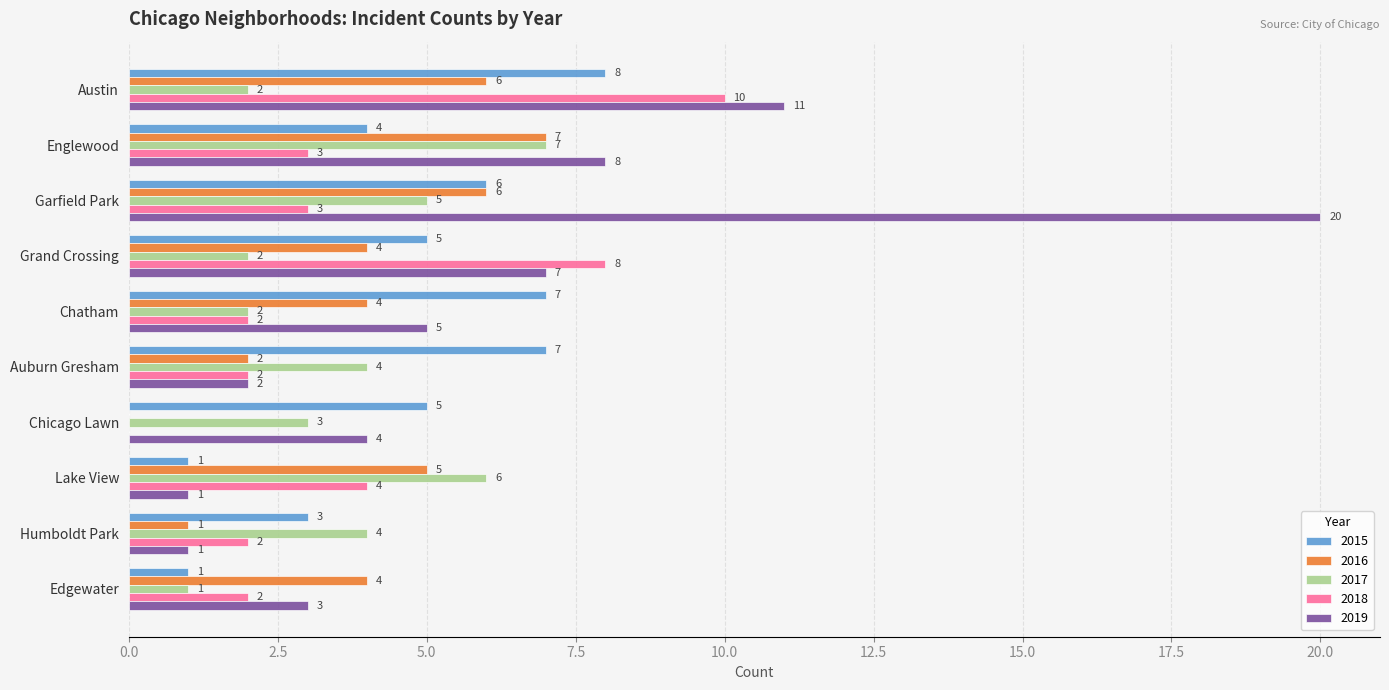

Between Englewood and Chatham, which series saw the biggest shift?

2017